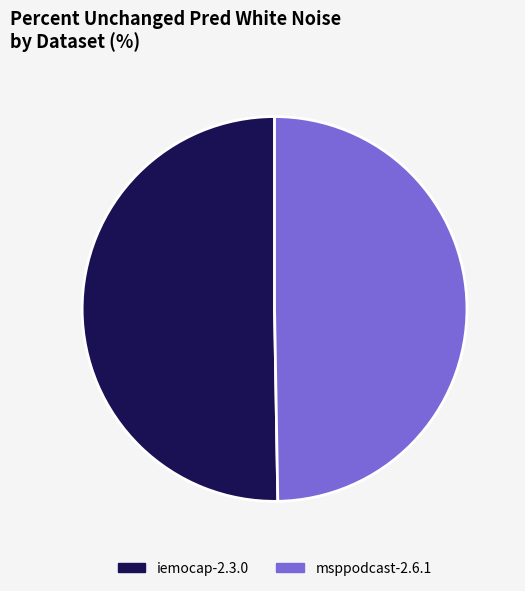

The msppodcast-2.6.1 slice represents 50% of the pie. True or false?

True